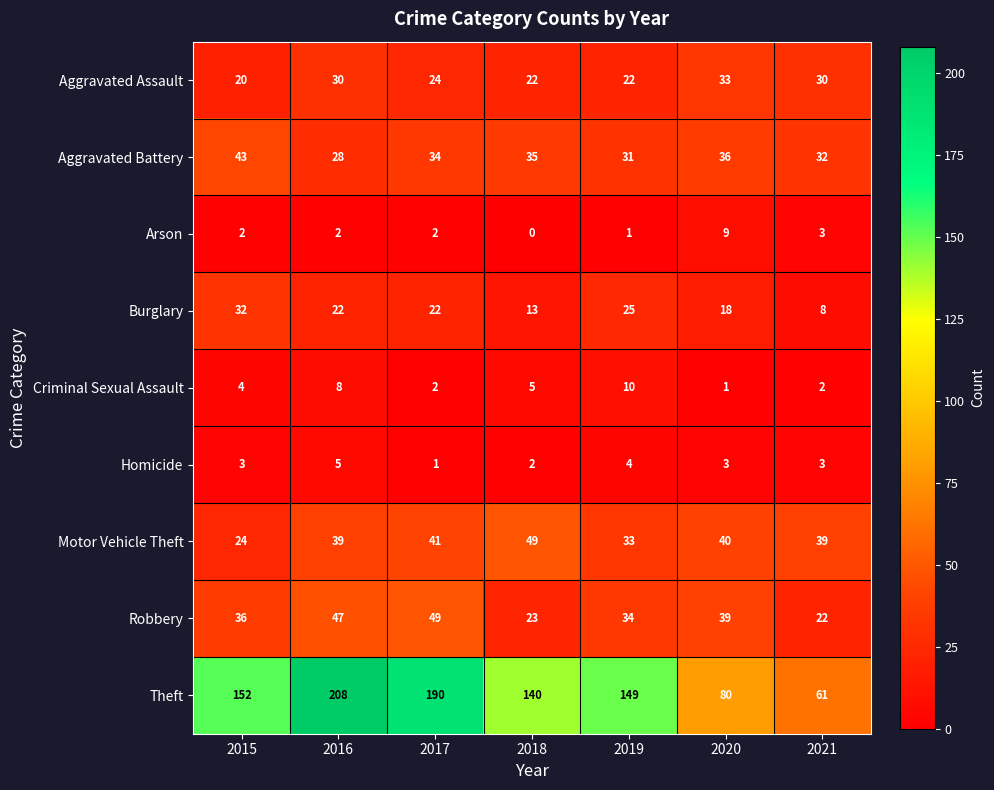

The value of Burglary at 2015 is 50. True or false?

False